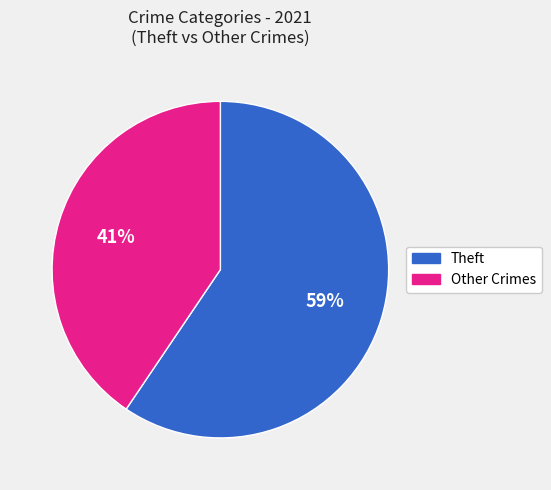

Is there a majority slice in this chart?

Yes